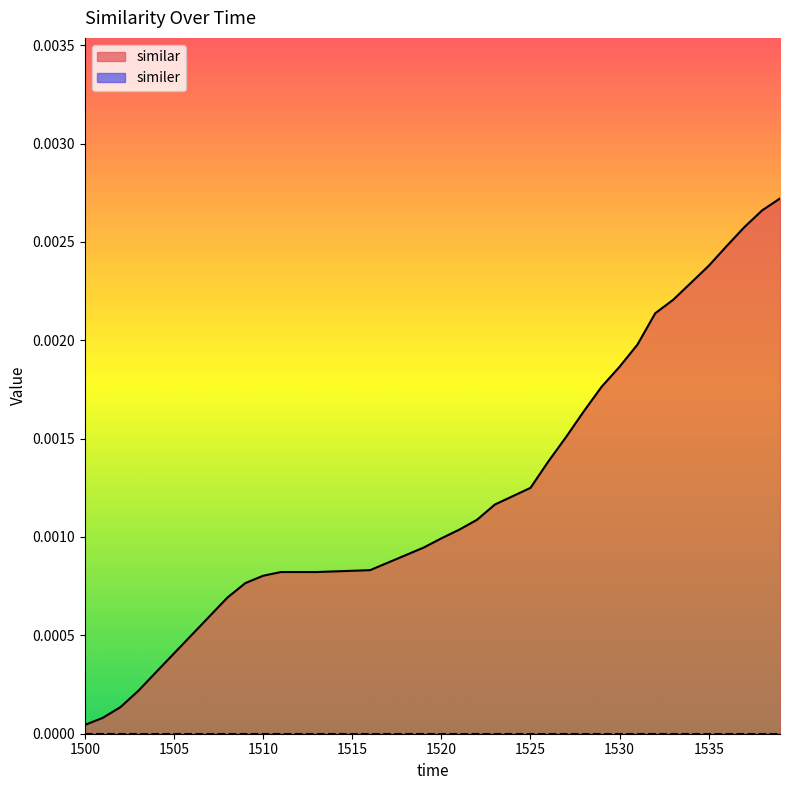

Which series has the largest total across all categories?

similar